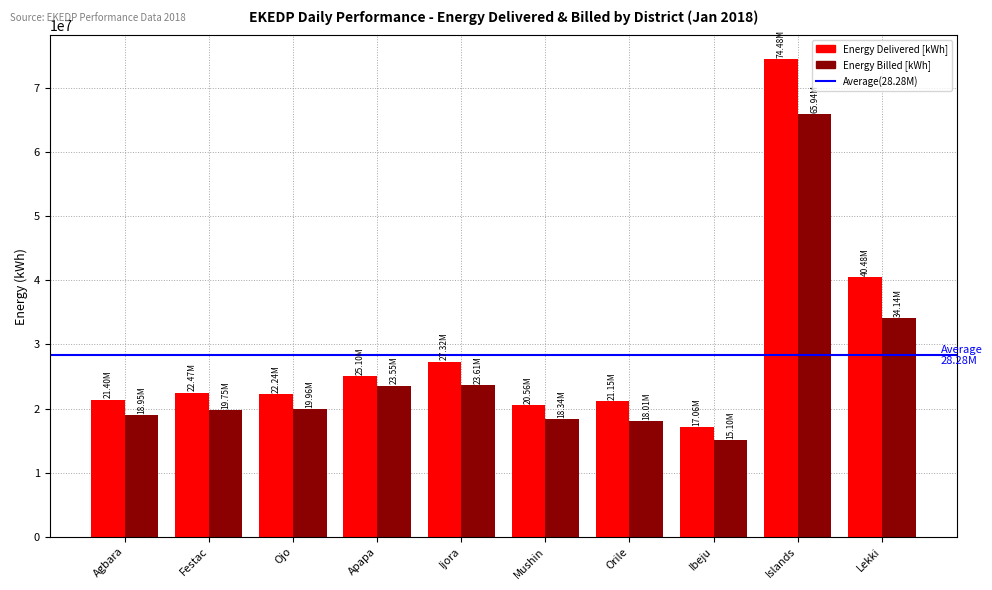

What is the lowest value of the Energy Delivered [kWh] series?

17062840.3